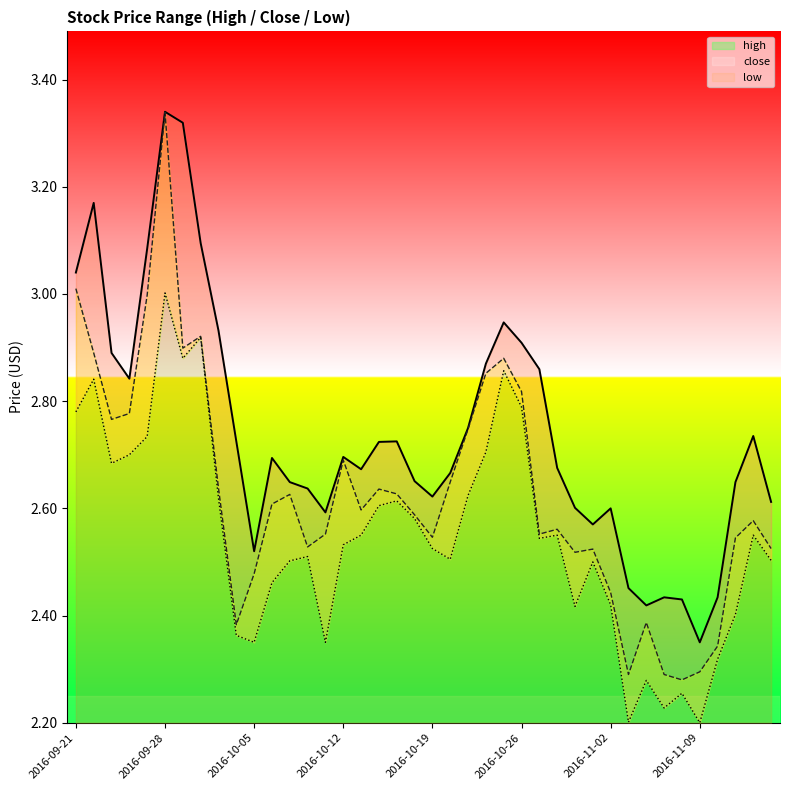

True or false: low and close cross at least once.

False